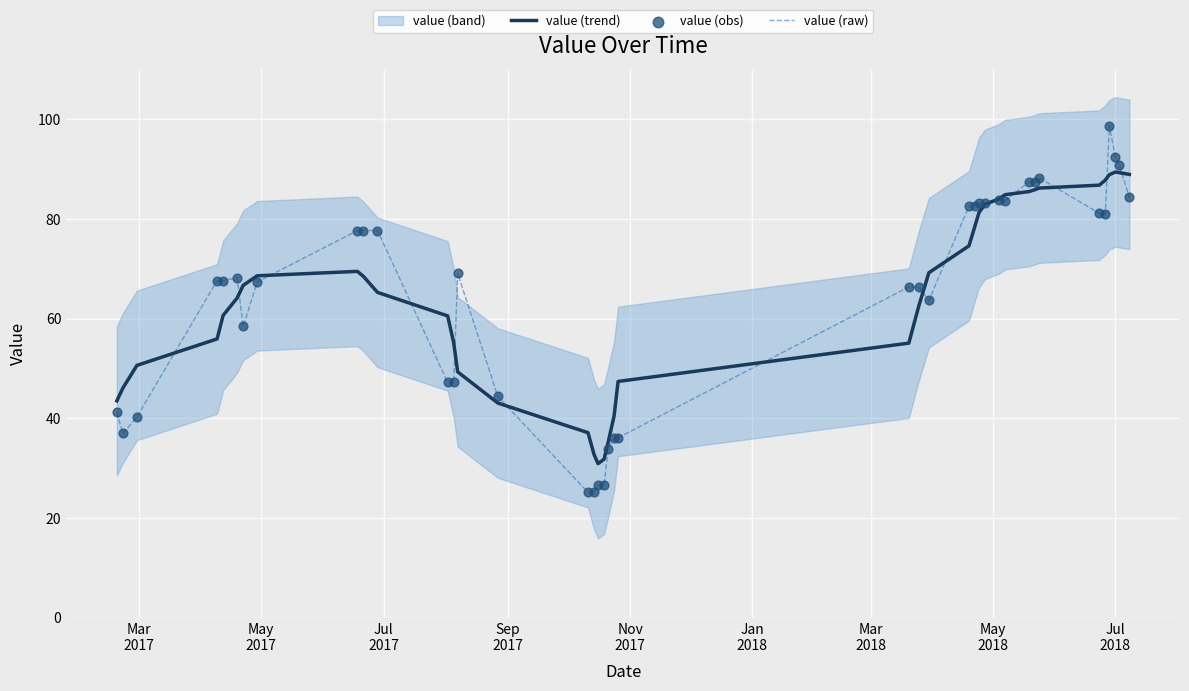

Which series contains the highest Y value?

value (raw)